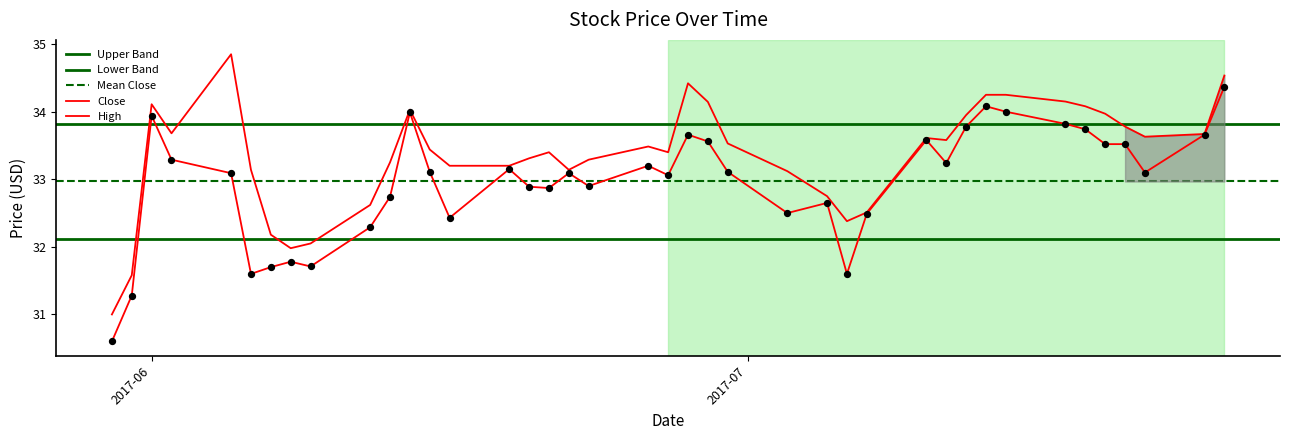

Which series contains the highest Y value?

High